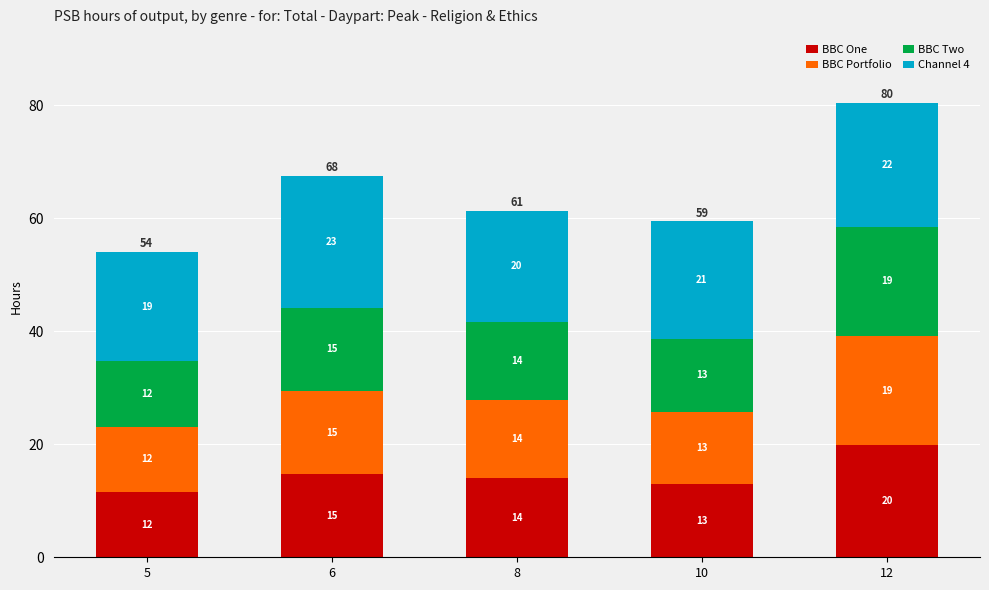

What is the sum of the BBC One values at 10 and 12?

32.7